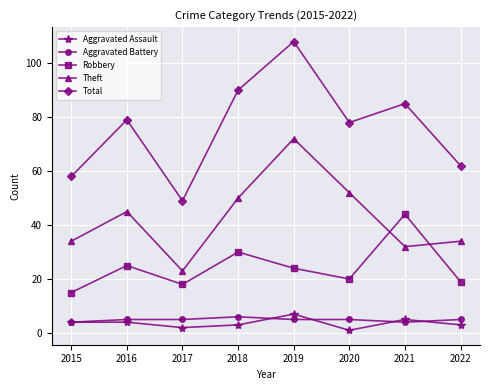

Reading left to right, extract all data points from this chart.

Aggravated Assault: 2015=4	2016=4	2017=2	2018=3	2019=7	2020=1	2021=5	2022=3
Aggravated Battery: 2015=4	2016=5	2017=5	2018=6	2019=5	2020=5	2021=4	2022=5
Robbery: 2015=15	2016=25	2017=18	2018=30	2019=24	2020=20	2021=44	2022=19
Theft: 2015=34	2016=45	2017=23	2018=50	2019=72	2020=52	2021=32	2022=34
Total: 2015=58	2016=79	2017=49	2018=90	2019=108	2020=78	2021=85	2022=62